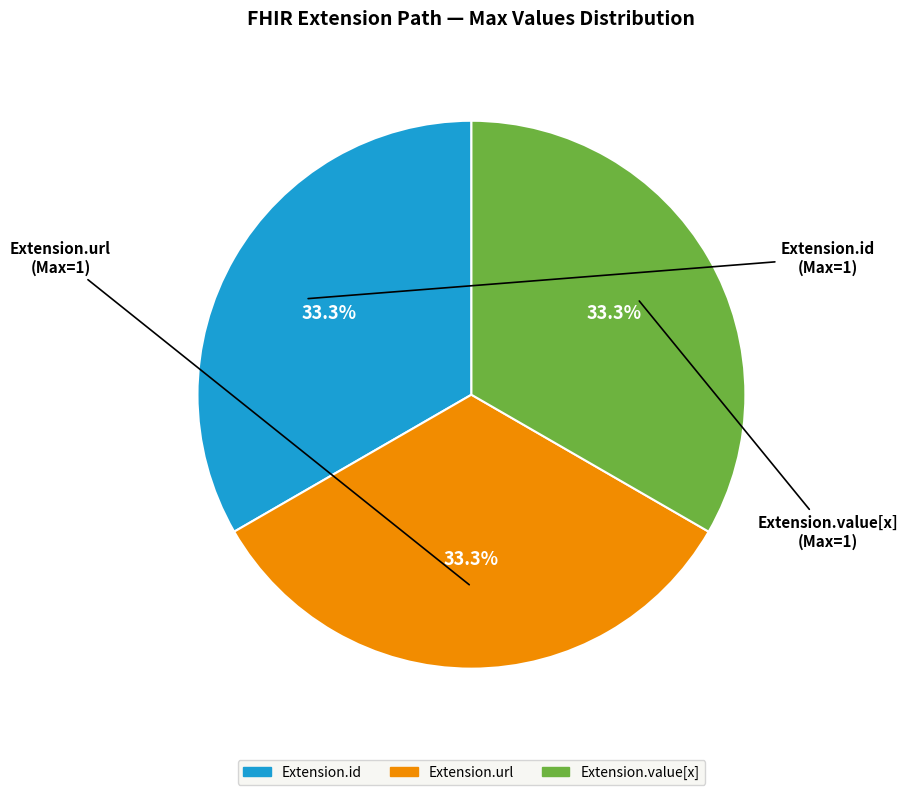

Is there any slice that represents more than half of the pie?

No